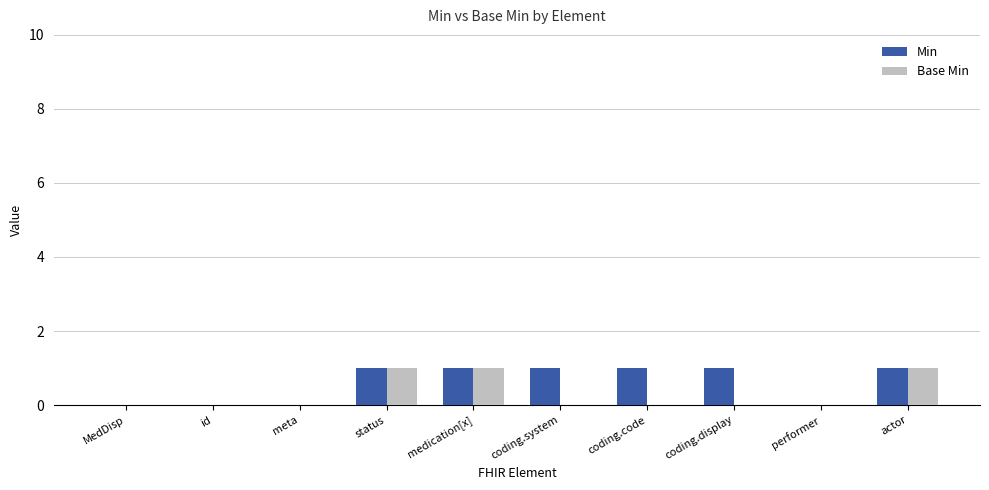

True or false: Min has a value of 1 at coding.code.

True